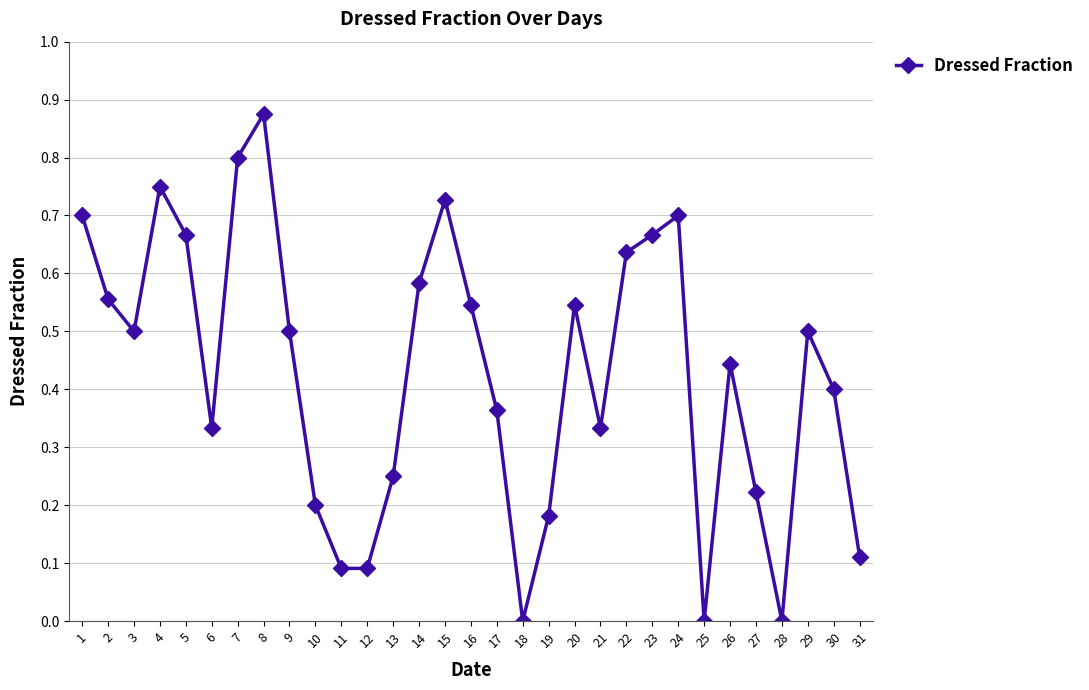

At which category does the data reach its first local peak?

4